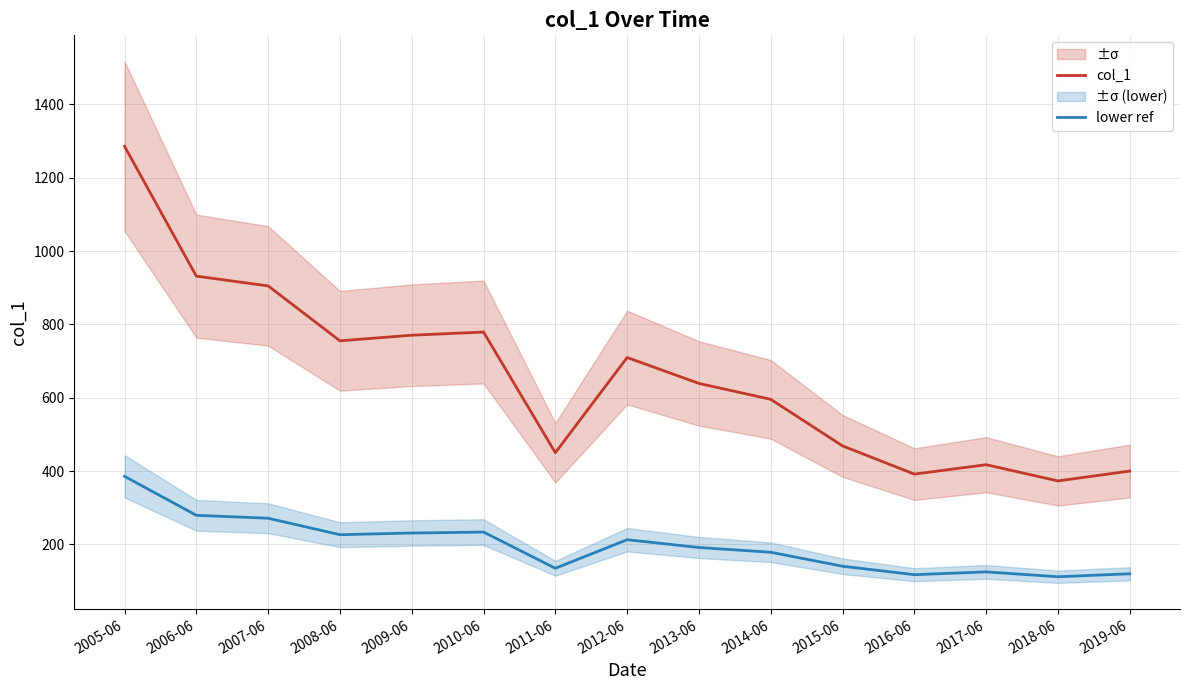

What is the difference between the lower ref values at 2012-06 and 2018-06?

101.0